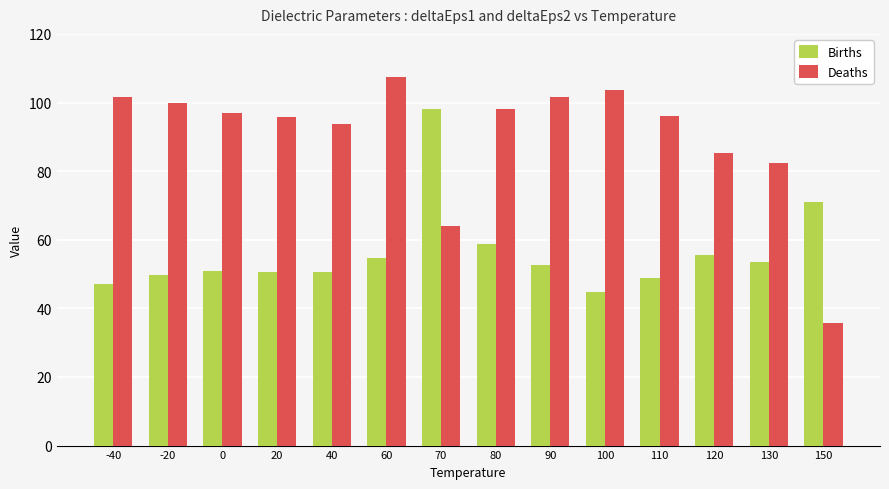

What is the difference between the Births values at 100 and 20?

5.9